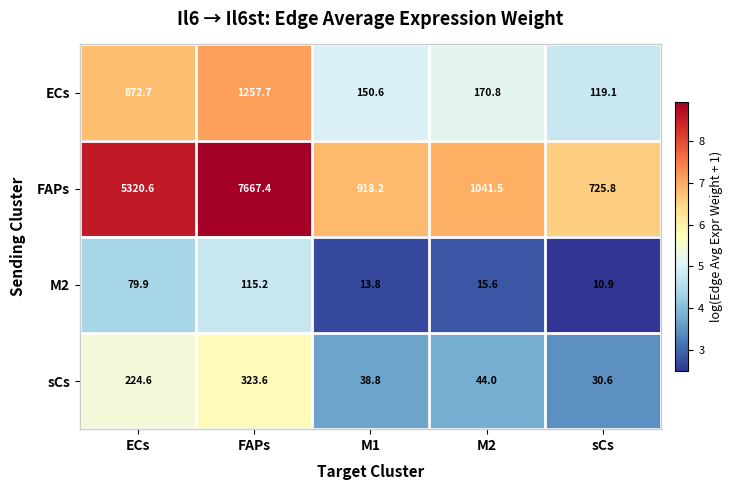

At which label is FAPs closest to 4196?

ECs